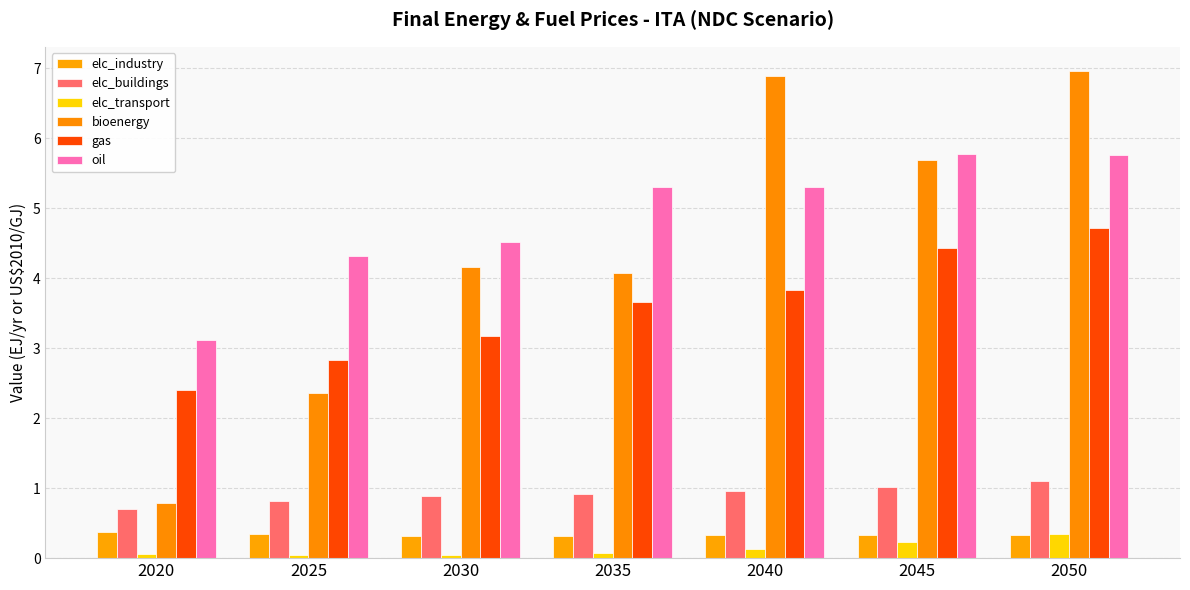

How many bars are there in each group?

6